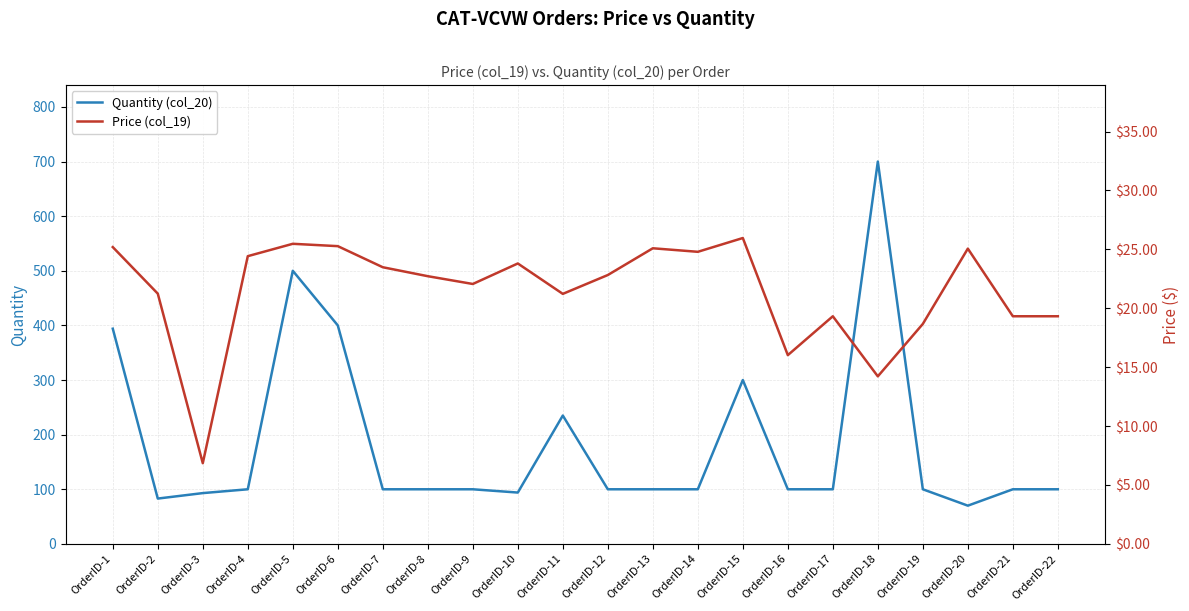

In Quantity (col_20), how many points are lower than both neighbors (excluding endpoints)?

3